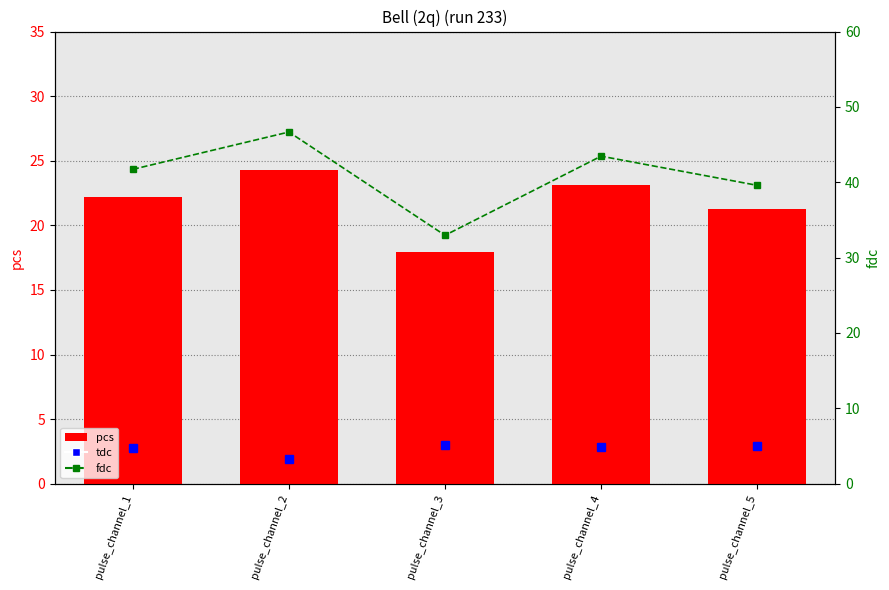

At pulse_channel_4, list the series in order from smallest to largest.

pcs, fdc